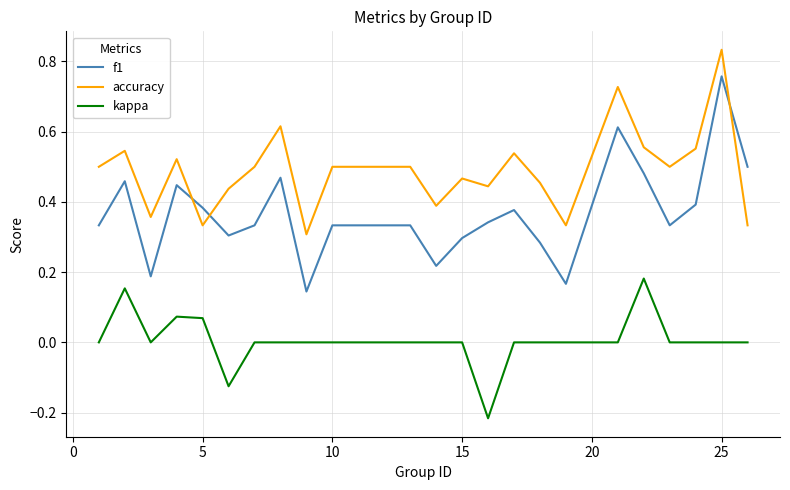

How many lines are shown in the chart?

3